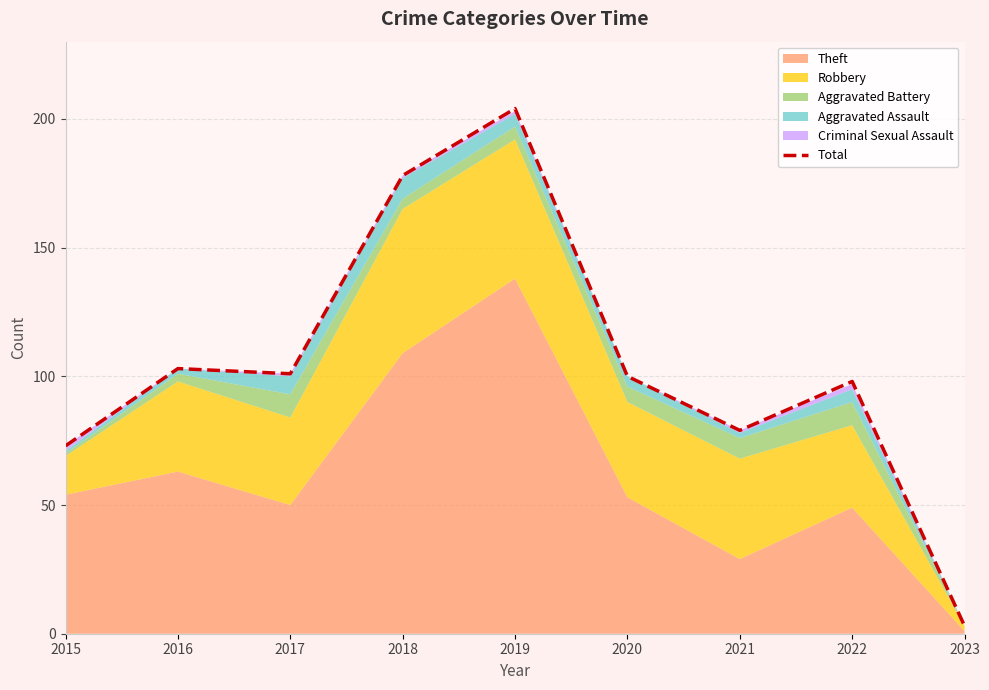

How many points are higher than both their immediate neighbors (excluding endpoints)?

3